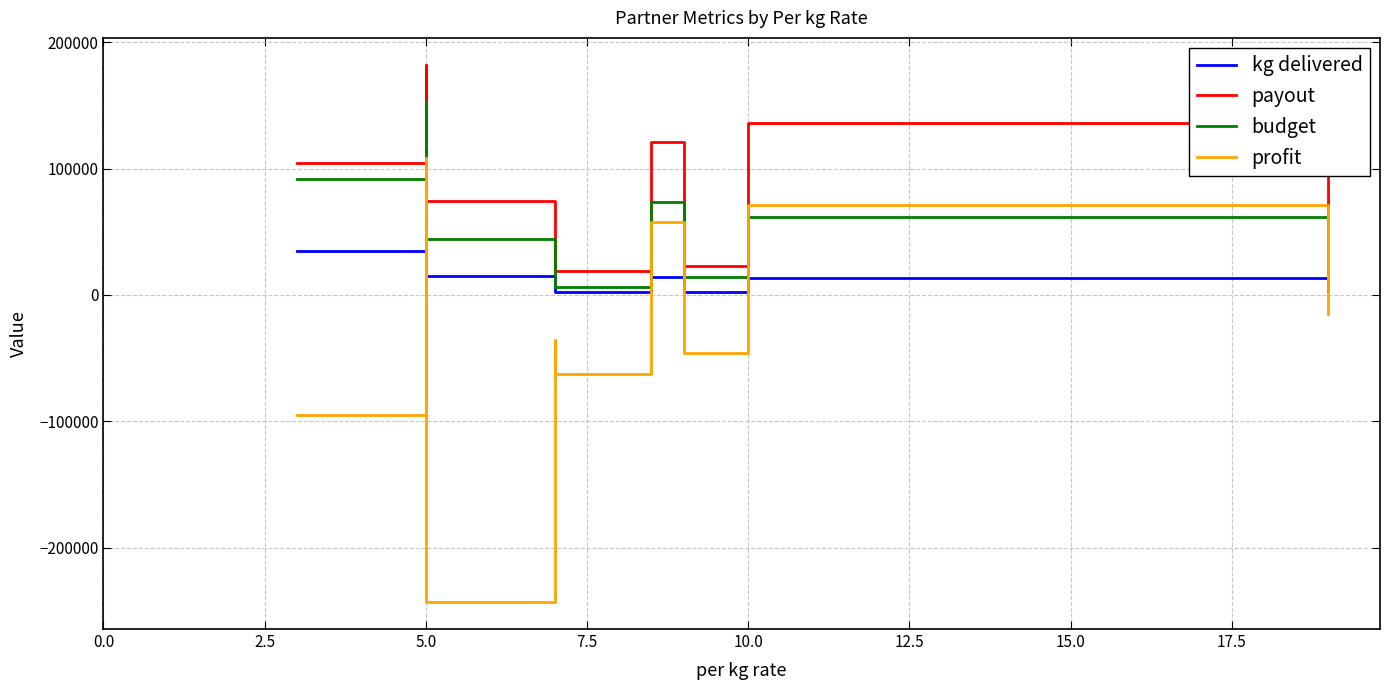

Does the chart have visible grid lines?

Yes